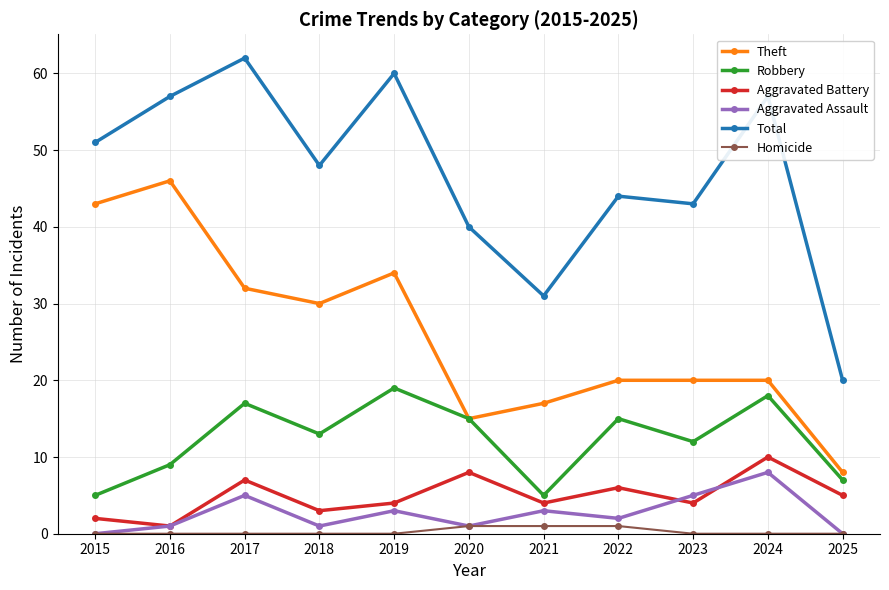

Where is the first local maximum for Aggravated Assault?

2017